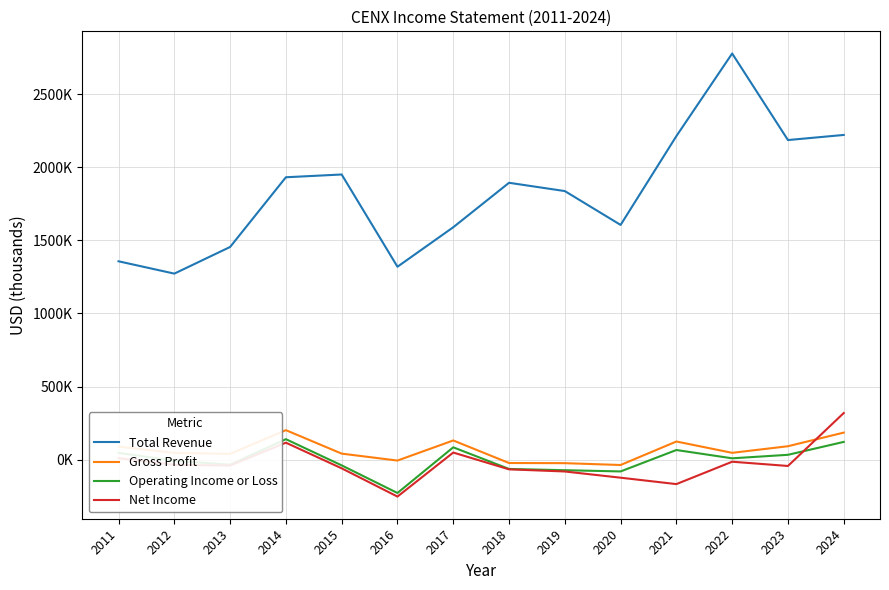

Is it true that Gross Profit equals 201800 at 2014?

True